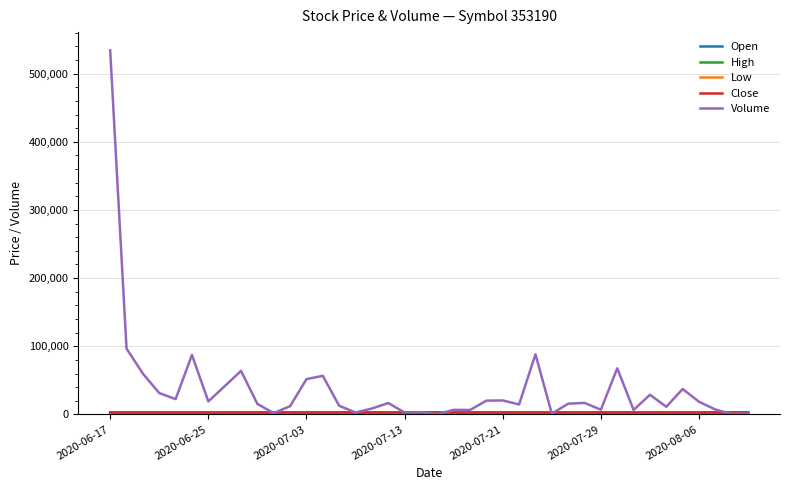

Which series has the widest spread of values?

Volume